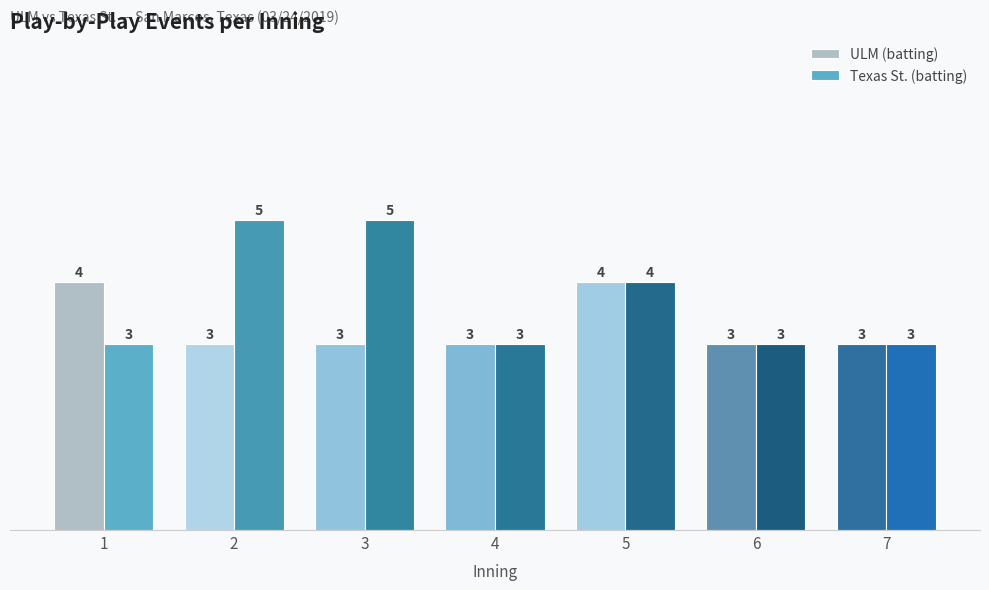

Reading left to right, extract all data points from this chart.

ULM (batting): 1=4	2=3	3=3	4=3	5=4	6=3	7=3
Texas St. (batting): 1=3	2=5	3=5	4=3	5=4	6=3	7=3